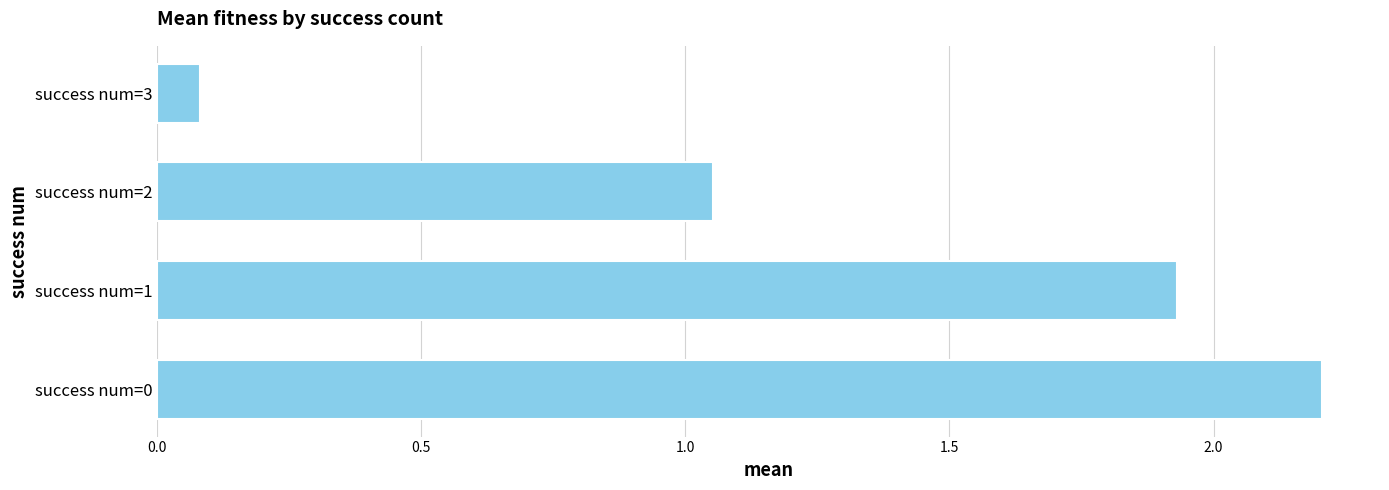

What is the sum of all values?

5.3